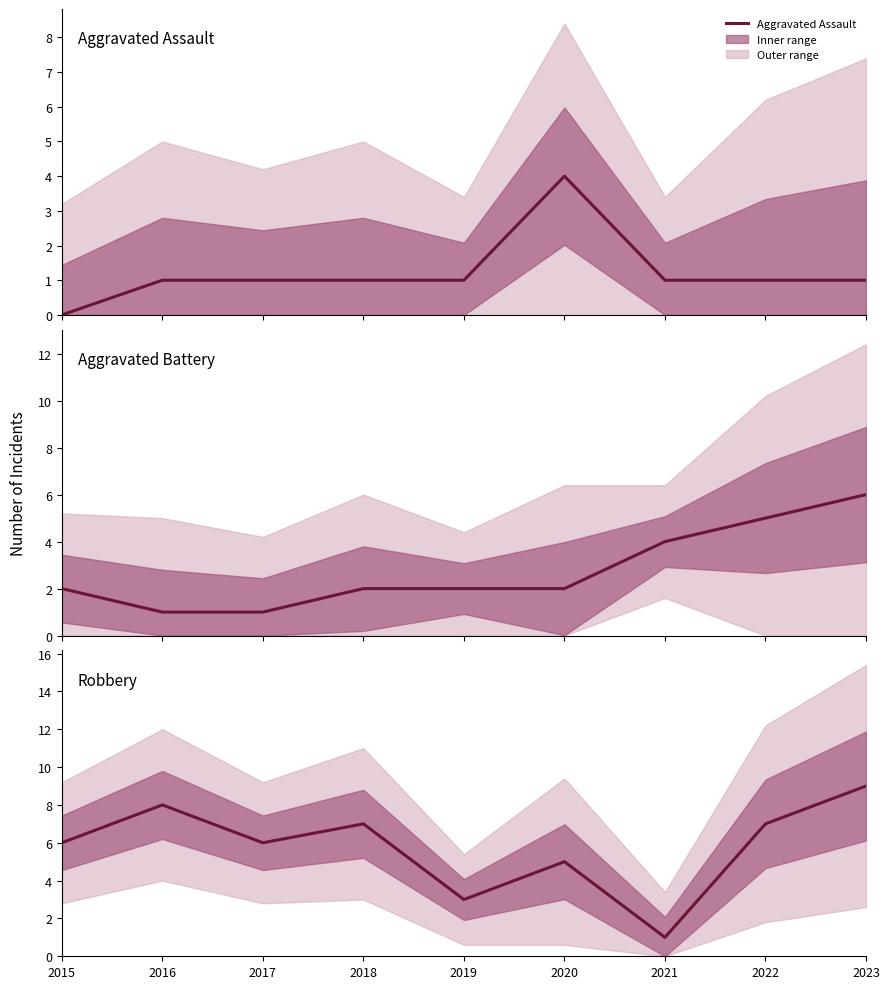

Which series has the largest total across all categories?

Robbery